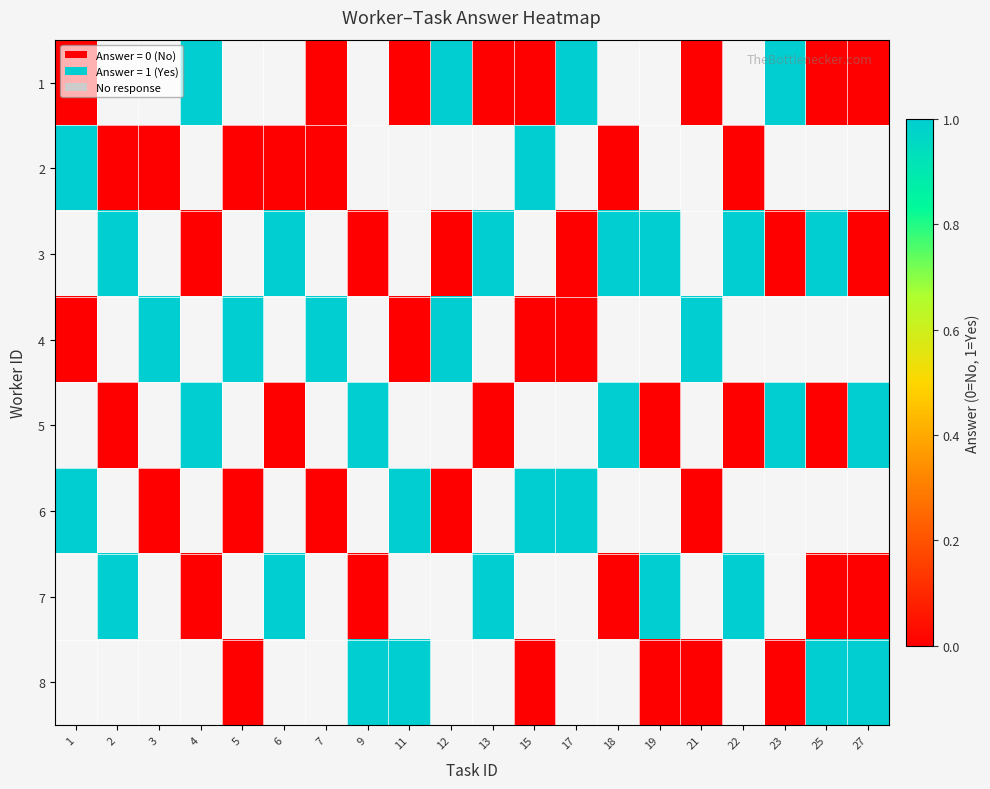

How many data points does each series have?

20